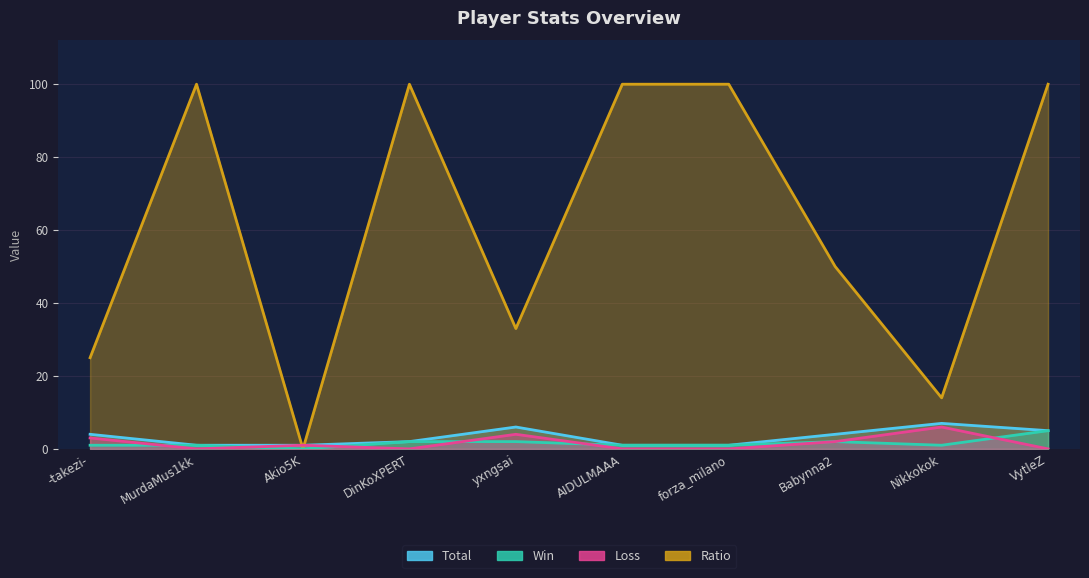

Reading right to left, list all the values displayed in this chart.

Total: 5	7	4	1	1	6	2	1	1	4
Win: 5	1	2	1	1	2	2	0	1	1
Loss: 0	6	2	0	0	4	0	1	0	3
Ratio: 100	14	50	100	100	33	100	0	100	25